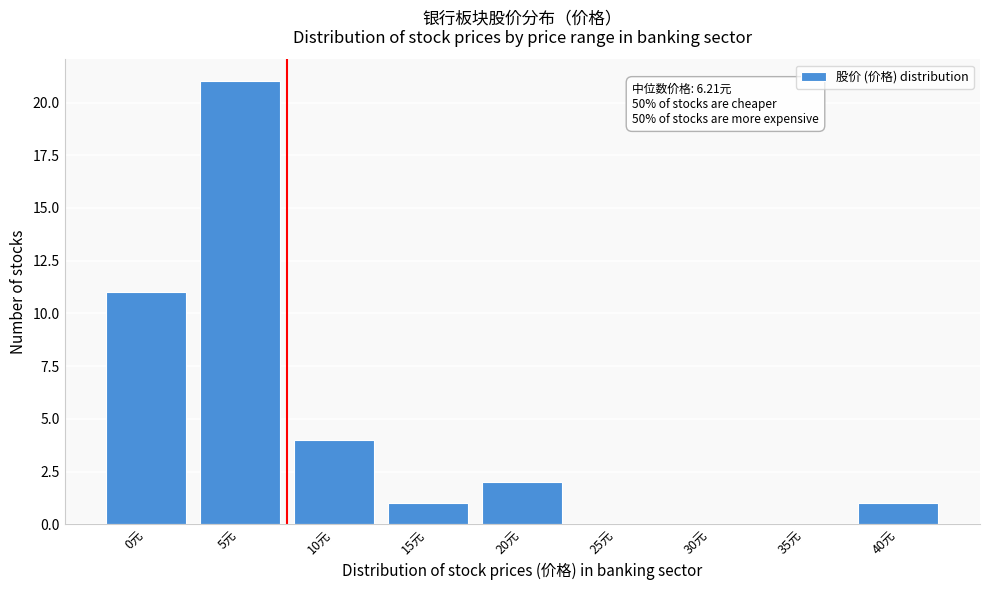

Reading left to right, extract all data points from this chart.

0元=11	5元=21	10元=4	15元=1	20元=2	25元=0	30元=0	35元=0	40元=1